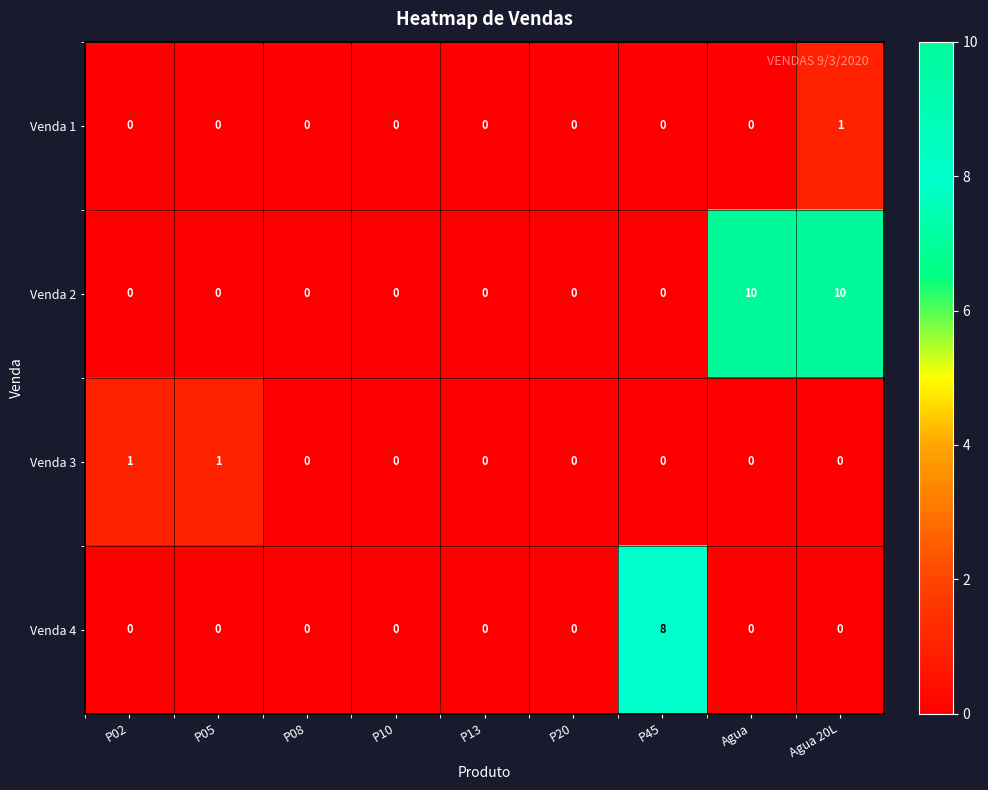

How many series are shown in this chart?

4